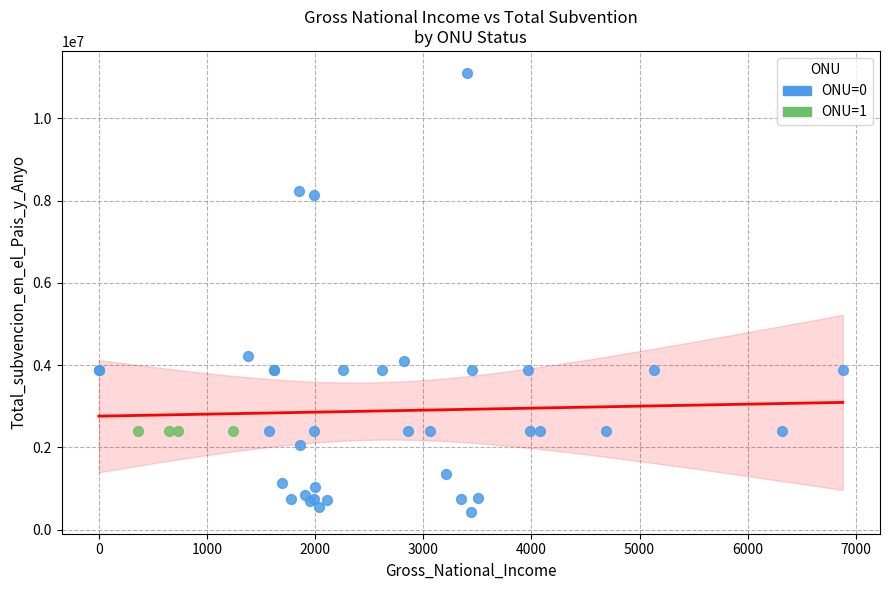

Which series contains the lowest Y value?

ONU=0